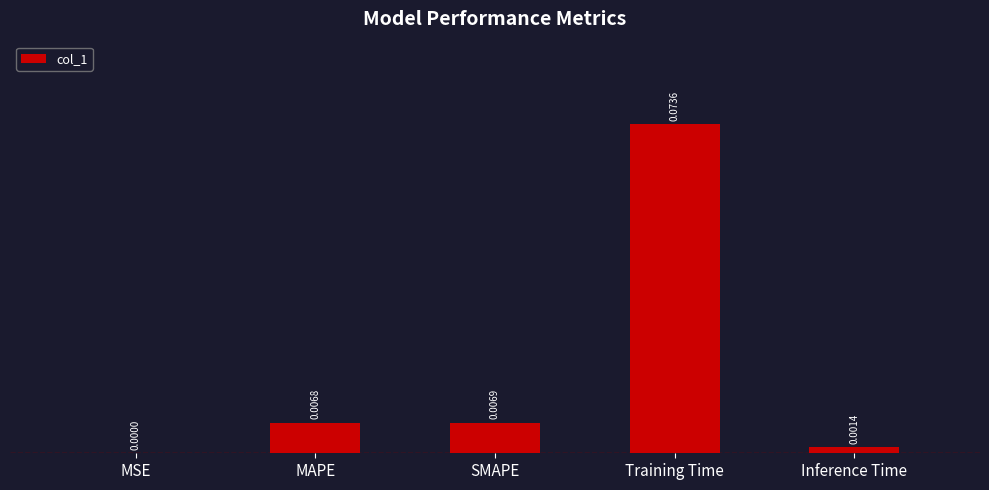

Which label corresponds to the largest value in the chart?

Training Time